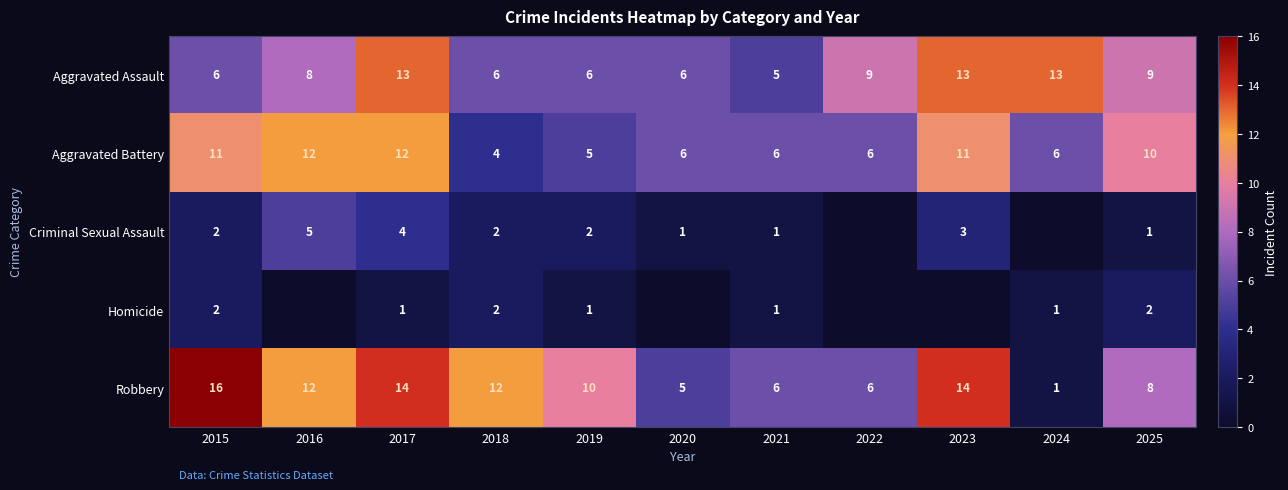

What is the total value across all series at 2015?

37